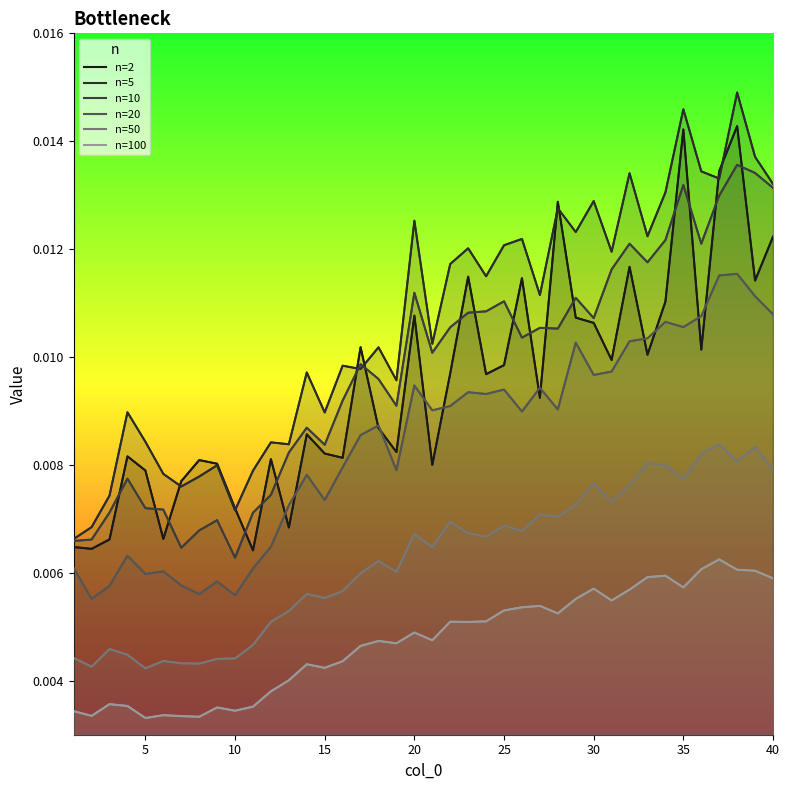

How many n=20 values are between 0 and 1?

40